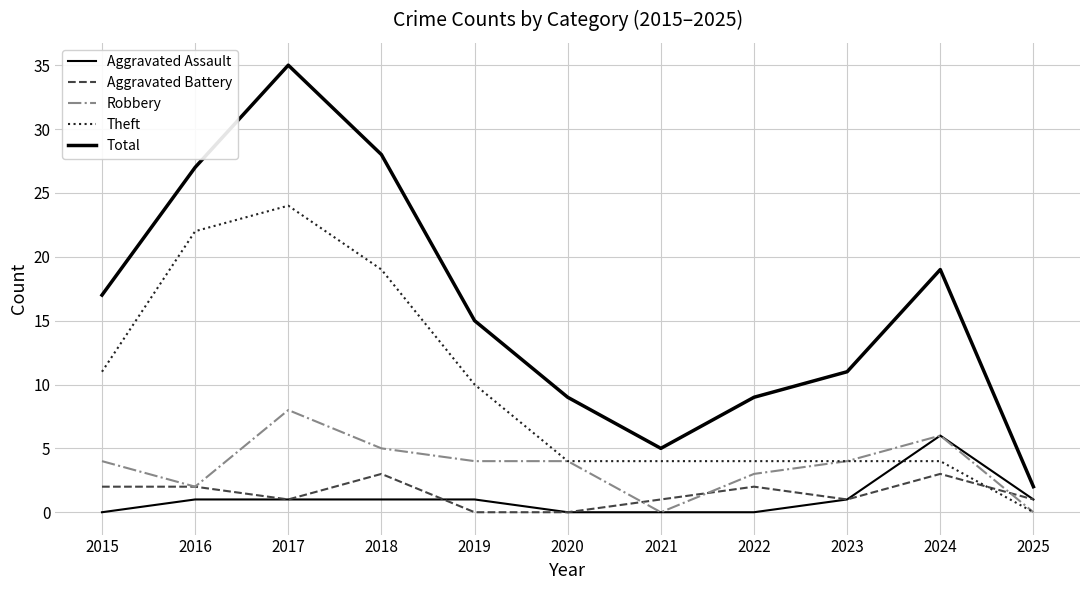

Is this an area chart (filled region under the line)?

No